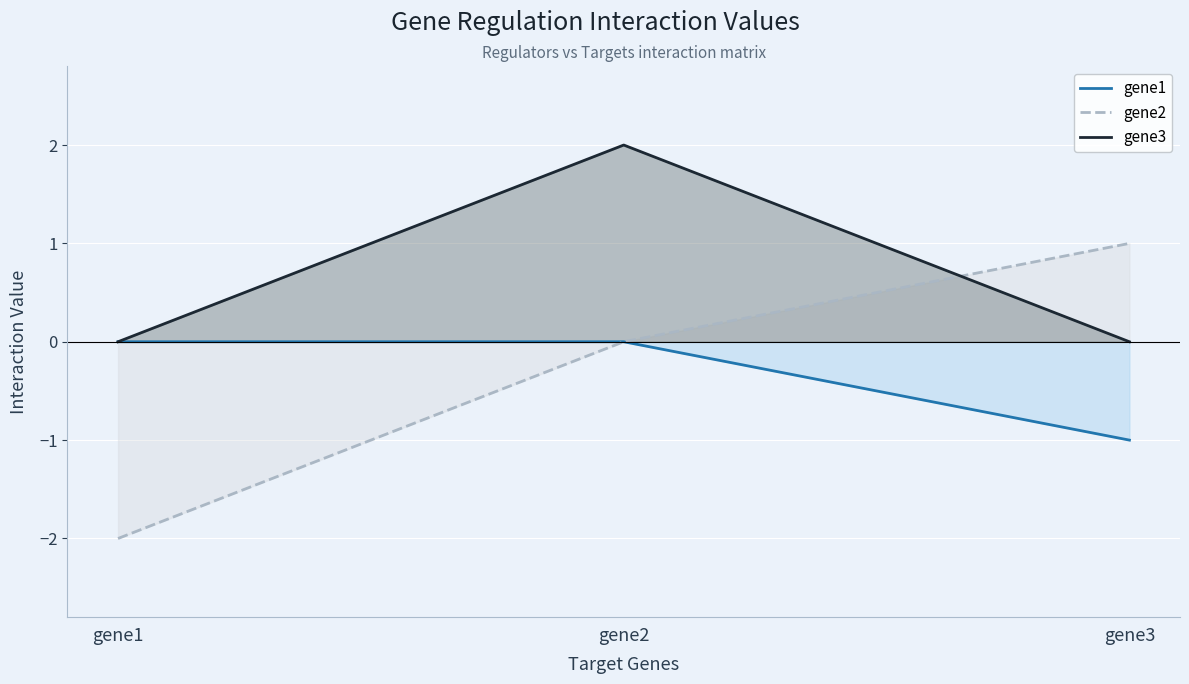

Is it true that gene3 equals 1 at gene2?

False